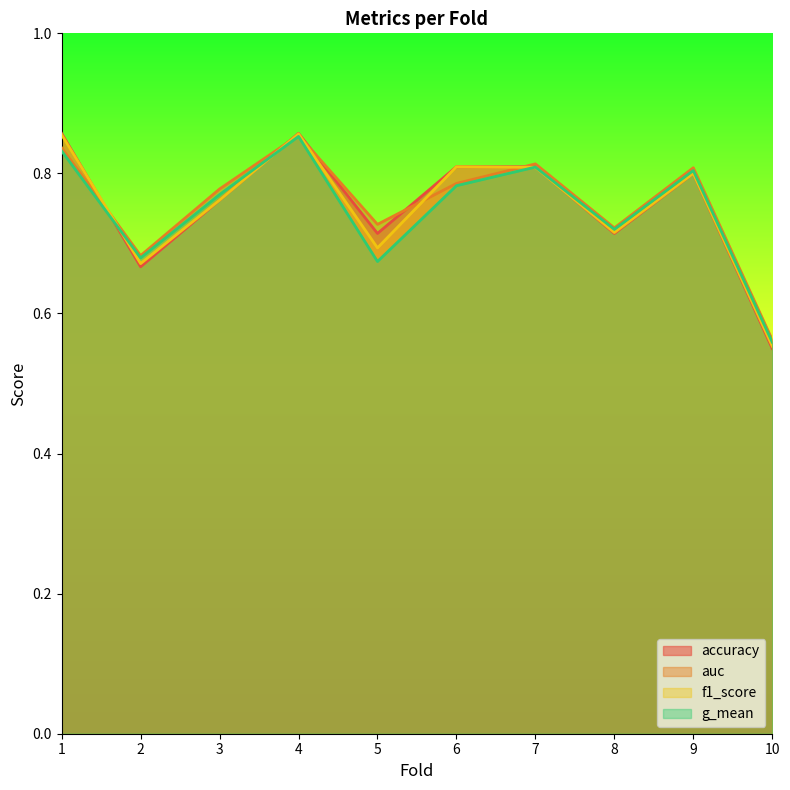

What are all the series names shown in the legend?

accuracy, auc, f1_score, g_mean